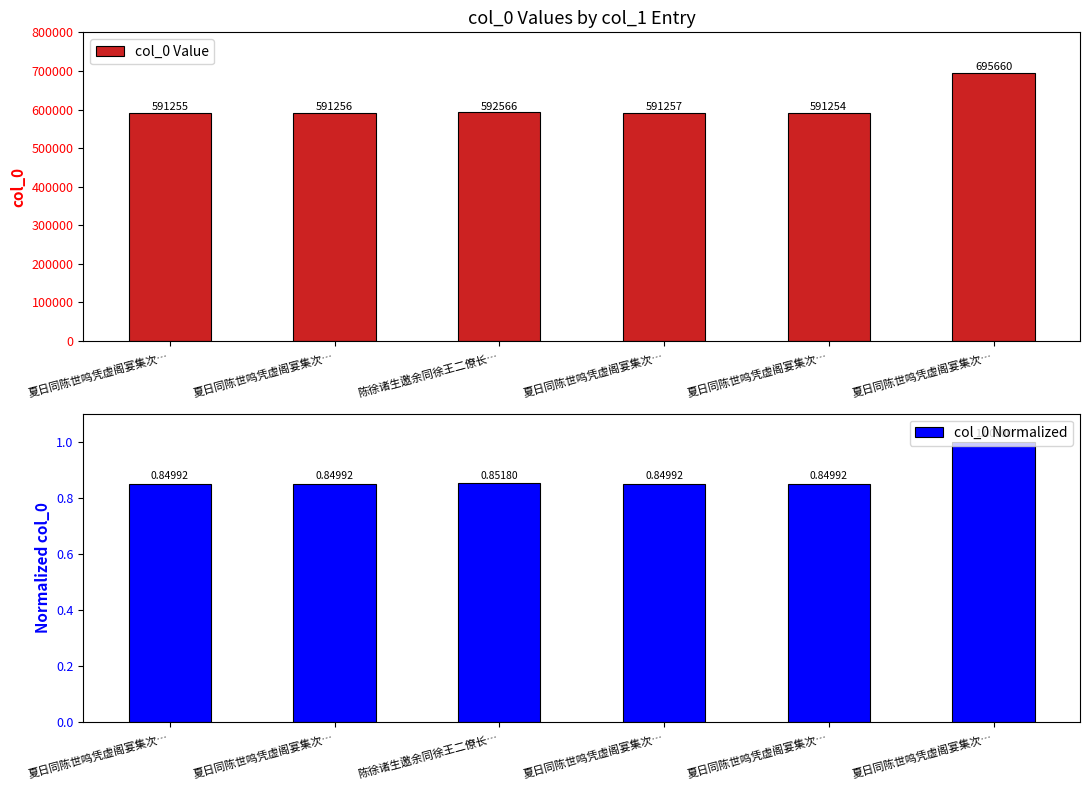

What are all the series names shown in the legend?

col_0 Value, col_0 Normalized